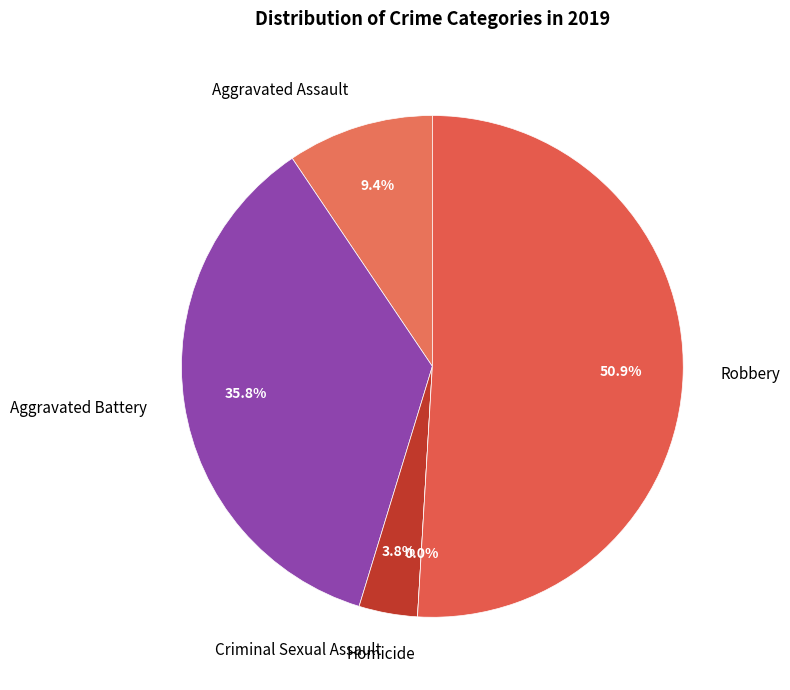

Is it true that Aggravated Battery is 29% of the pie?

False